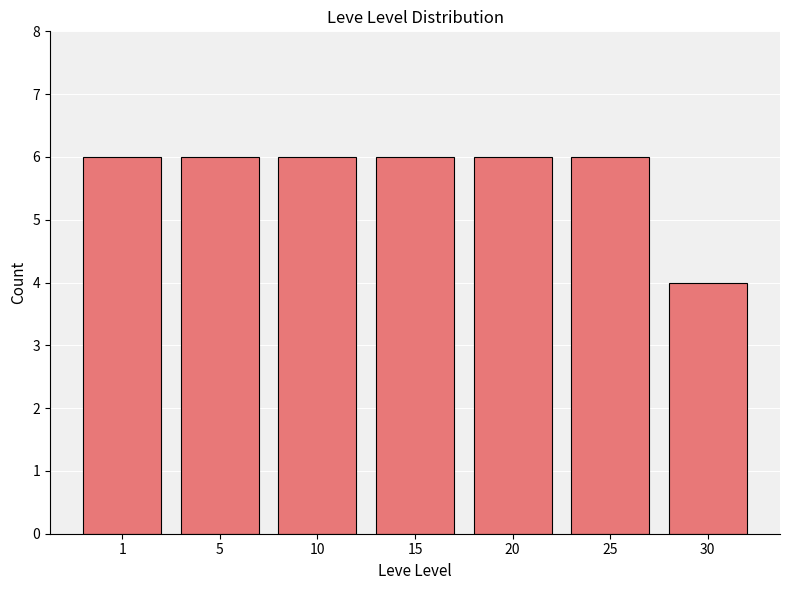

How many bars are there in total?

7